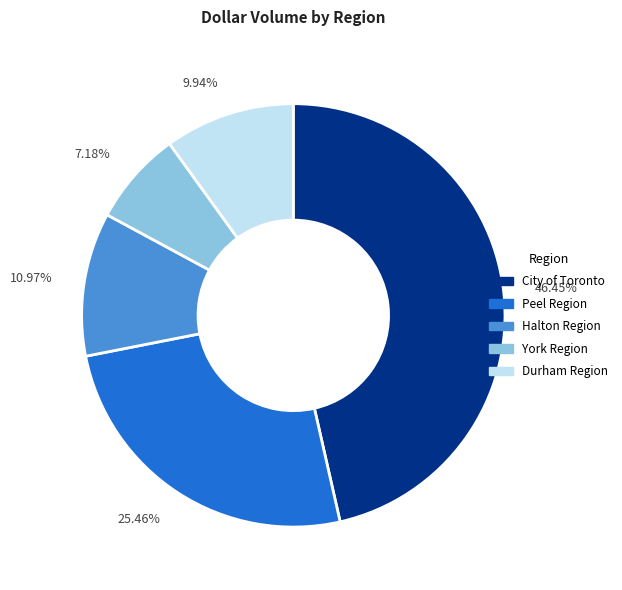

Which slice is the smallest?

York Region